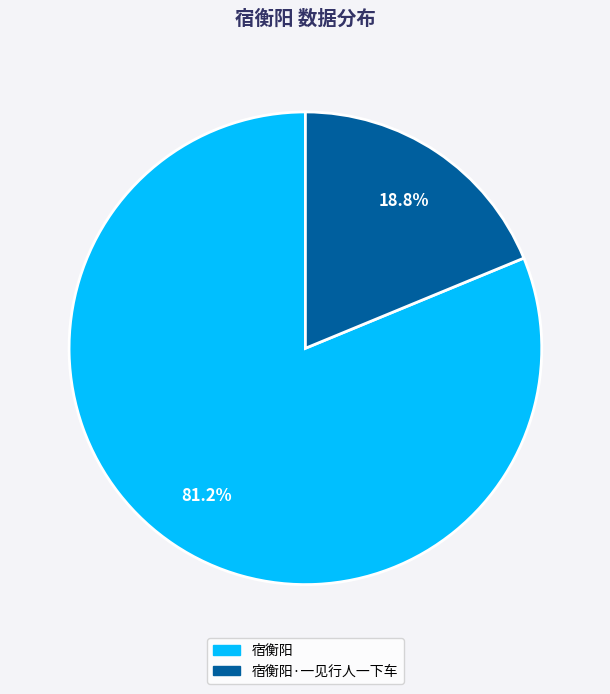

What percentage is the 宿衡阳 slice, to the nearest percent?

81%